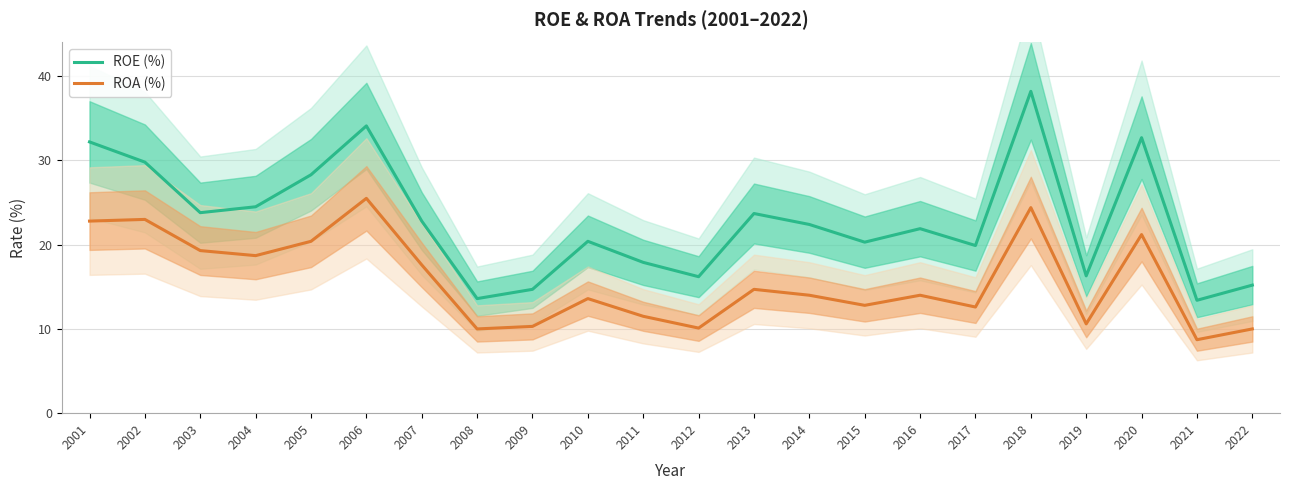

At which category does the chart reach its minimum across all series?

2021